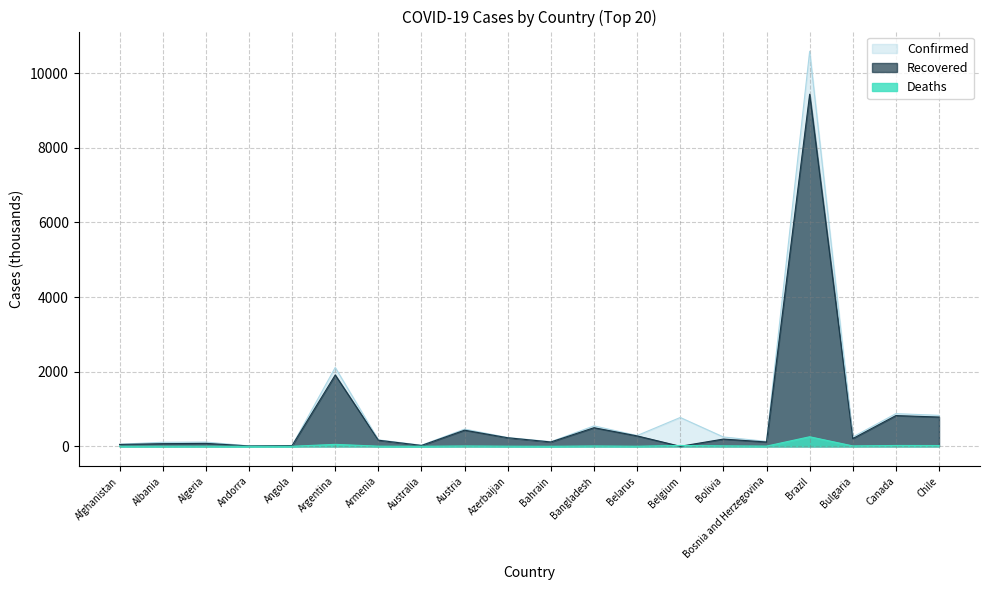

Where is Recovered nearest to the value 4718?

Argentina